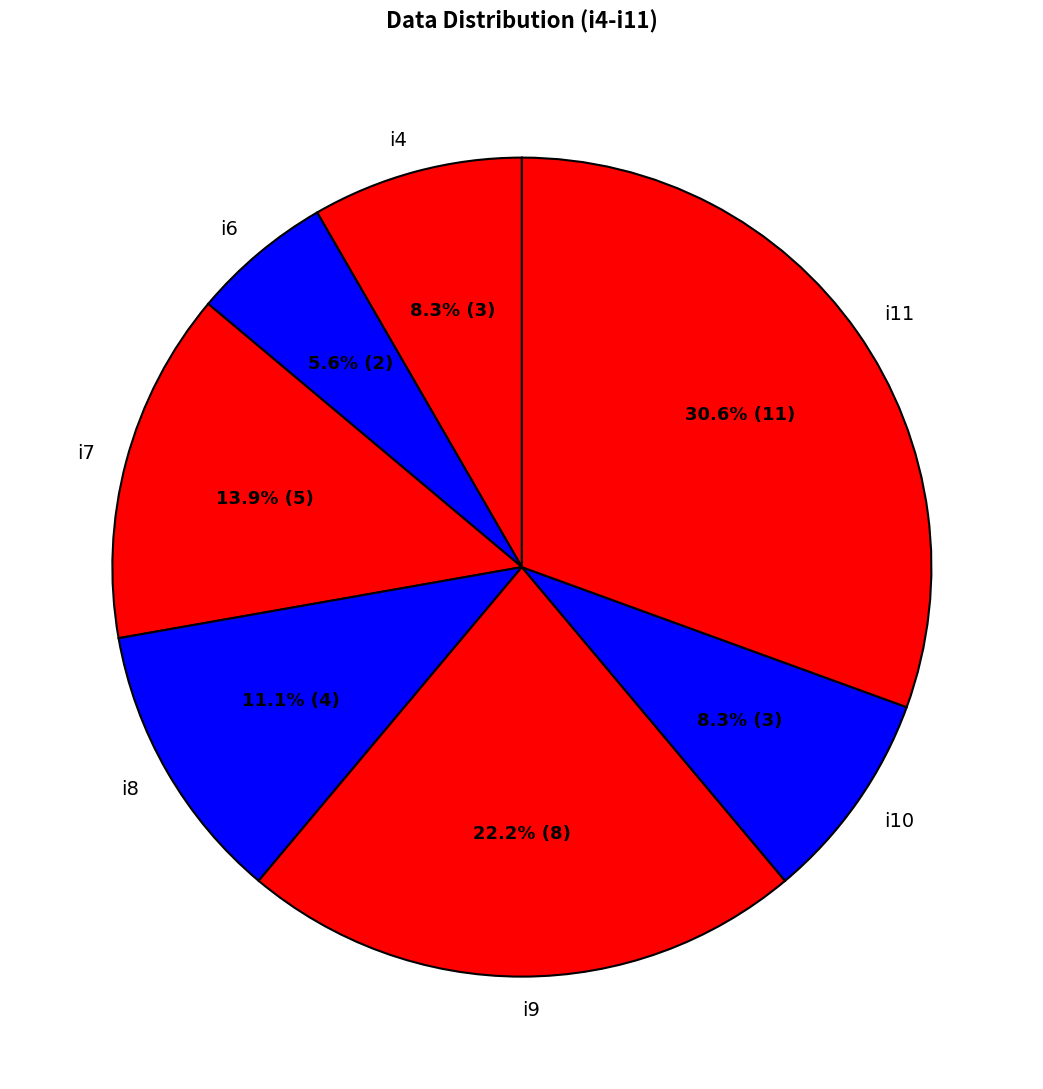

What percentage is the i9 slice, to the nearest percent?

22%